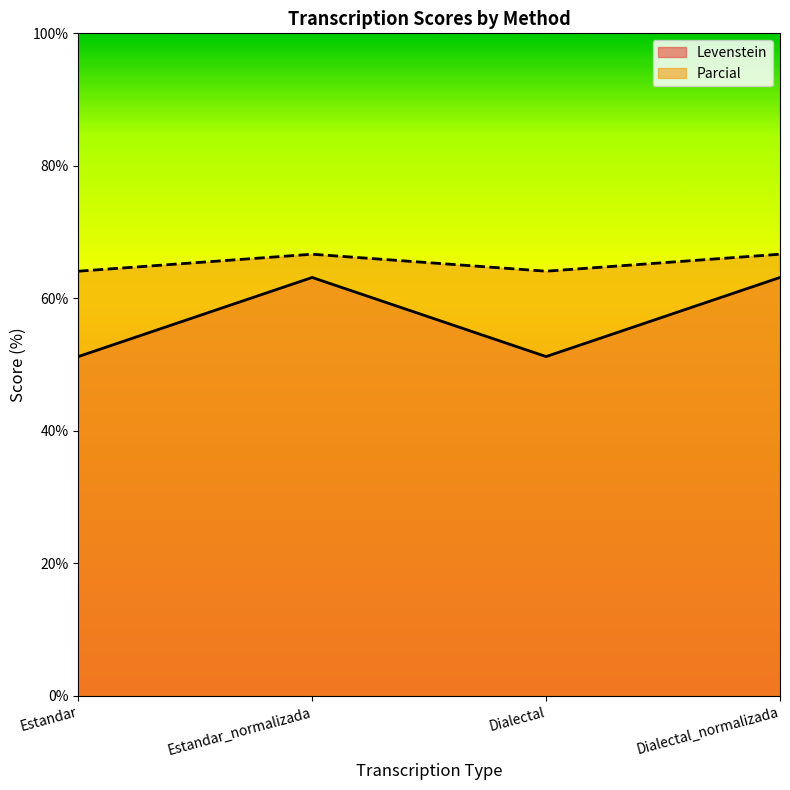

What is the difference between the second highest and minimum values in the Levenstein series?

11.9